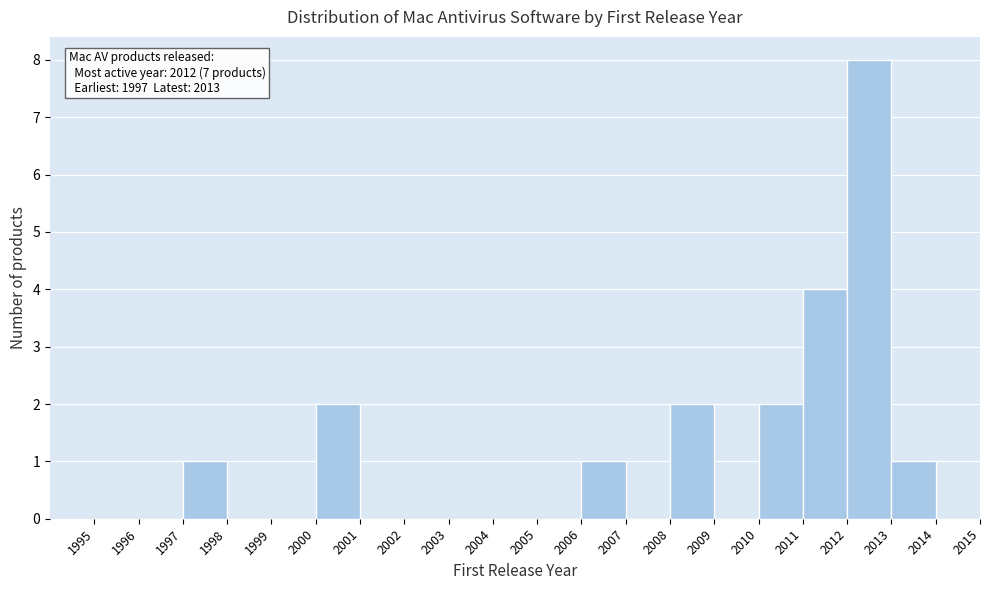

Which range on the x-axis has the tallest bar?

2012 to 2013